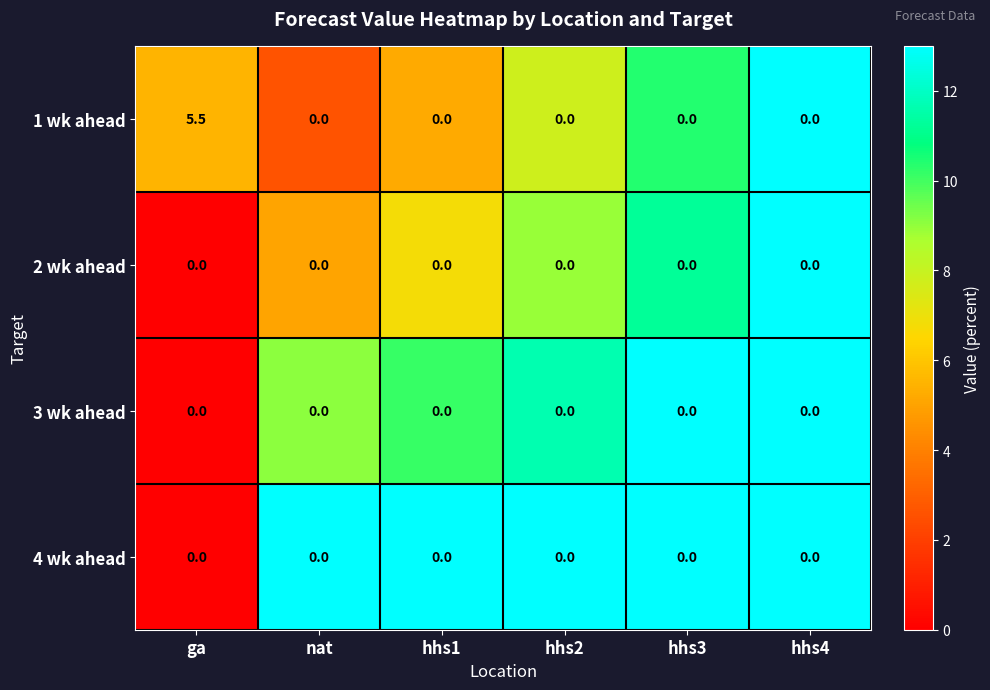

Which series has the largest total across all categories?

1 wk ahead